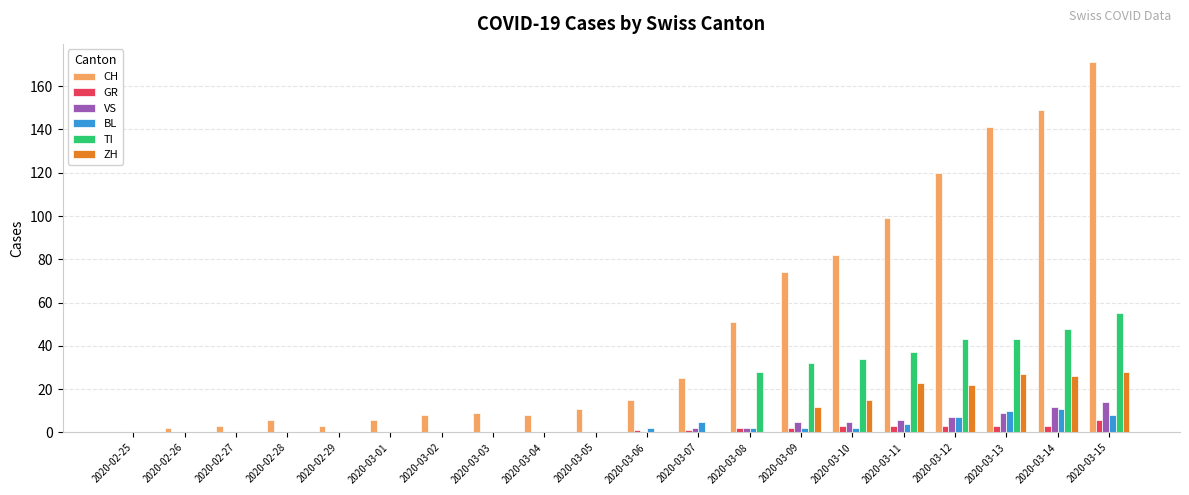

Reading left to right, what are all the values shown in this chart?

CH: 2020-02-25=0	2020-02-26=2	2020-02-27=3	2020-02-28=6	2020-02-29=3	2020-03-01=6	2020-03-02=8	2020-03-03=9	2020-03-04=8	2020-03-05=11	2020-03-06=15	2020-03-07=25	2020-03-08=51	2020-03-09=74	2020-03-10=82	2020-03-11=99	2020-03-12=120	2020-03-13=141	2020-03-14=149	2020-03-15=171
GR: 2020-02-25=0	2020-02-26=0	2020-02-27=0	2020-02-28=0	2020-02-29=0	2020-03-01=0	2020-03-02=0	2020-03-03=0	2020-03-04=0	2020-03-05=0	2020-03-06=1	2020-03-07=1	2020-03-08=2	2020-03-09=2	2020-03-10=3	2020-03-11=3	2020-03-12=3	2020-03-13=3	2020-03-14=3	2020-03-15=6
VS: 2020-02-25=0	2020-02-26=0	2020-02-27=0	2020-02-28=0	2020-02-29=0	2020-03-01=0	2020-03-02=0	2020-03-03=0	2020-03-04=0	2020-03-05=0	2020-03-06=0	2020-03-07=2	2020-03-08=2	2020-03-09=5	2020-03-10=5	2020-03-11=6	2020-03-12=7	2020-03-13=9	2020-03-14=12	2020-03-15=14
BL: 2020-02-25=0	2020-02-26=0	2020-02-27=0	2020-02-28=0	2020-02-29=0	2020-03-01=0	2020-03-02=0	2020-03-03=0	2020-03-04=0	2020-03-05=0	2020-03-06=2	2020-03-07=5	2020-03-08=2	2020-03-09=2	2020-03-10=2	2020-03-11=4	2020-03-12=7	2020-03-13=10	2020-03-14=11	2020-03-15=8
TI: 2020-02-25=0	2020-02-26=0	2020-02-27=0	2020-02-28=0	2020-02-29=0	2020-03-01=0	2020-03-02=0	2020-03-03=0	2020-03-04=0	2020-03-05=0	2020-03-06=0	2020-03-07=0	2020-03-08=28	2020-03-09=32	2020-03-10=34	2020-03-11=37	2020-03-12=43	2020-03-13=43	2020-03-14=48	2020-03-15=55
ZH: 2020-02-25=0	2020-02-26=0	2020-02-27=0	2020-02-28=0	2020-02-29=0	2020-03-01=0	2020-03-02=0	2020-03-03=0	2020-03-04=0	2020-03-05=0	2020-03-06=0	2020-03-07=0	2020-03-08=0	2020-03-09=12	2020-03-10=15	2020-03-11=23	2020-03-12=22	2020-03-13=27	2020-03-14=26	2020-03-15=28